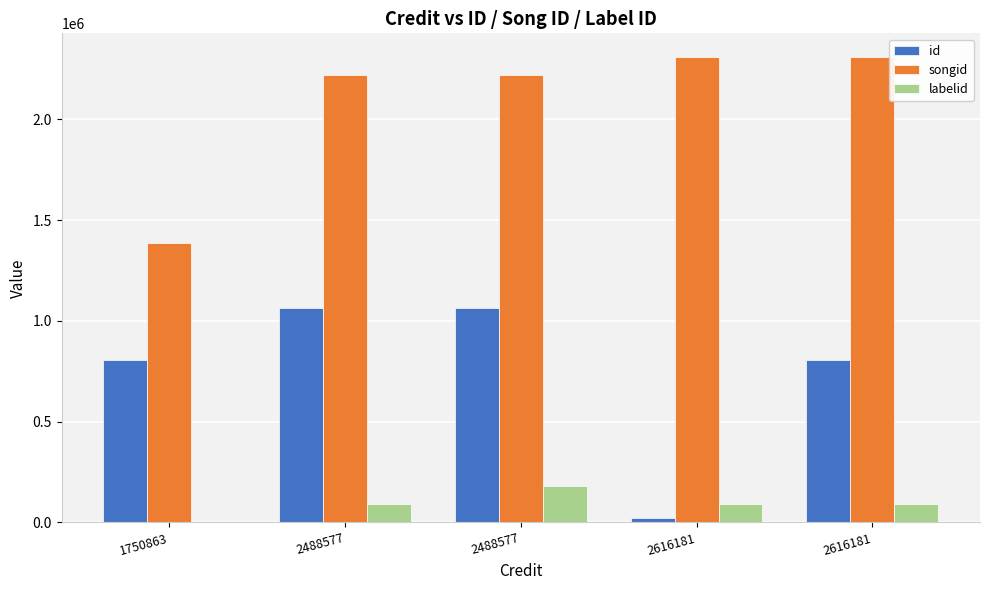

Rank the series by their average value, from lowest to highest.

labelid, id, songid